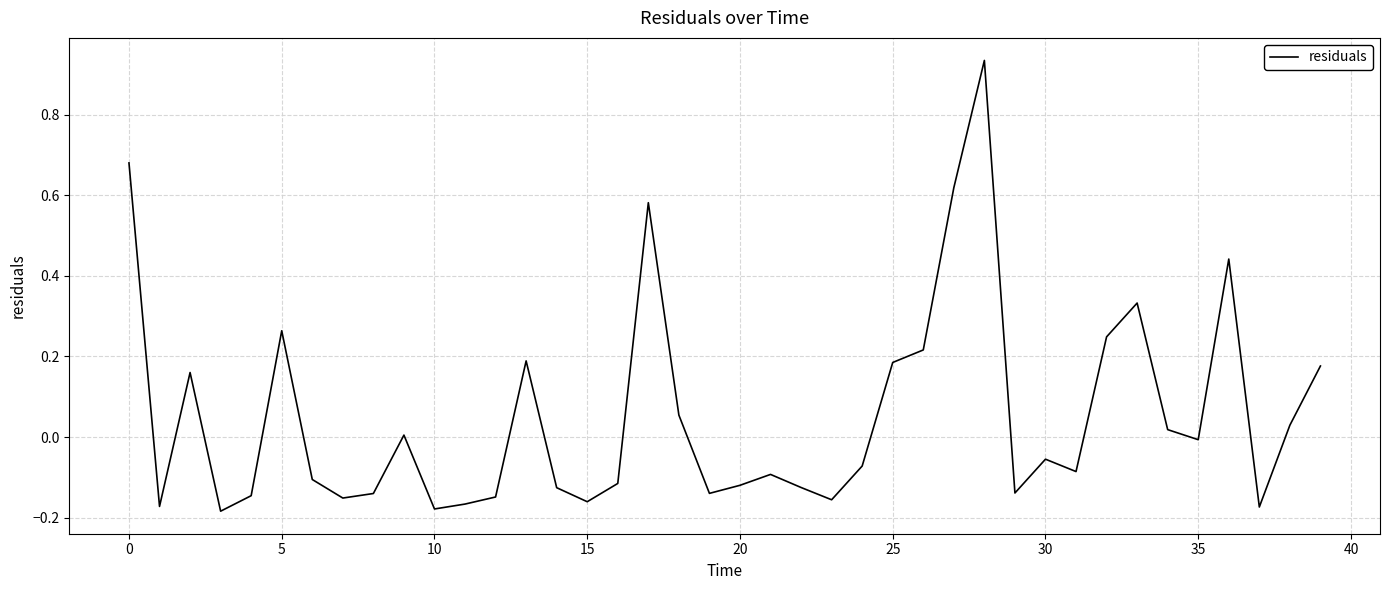

How many series are shown in this chart?

1